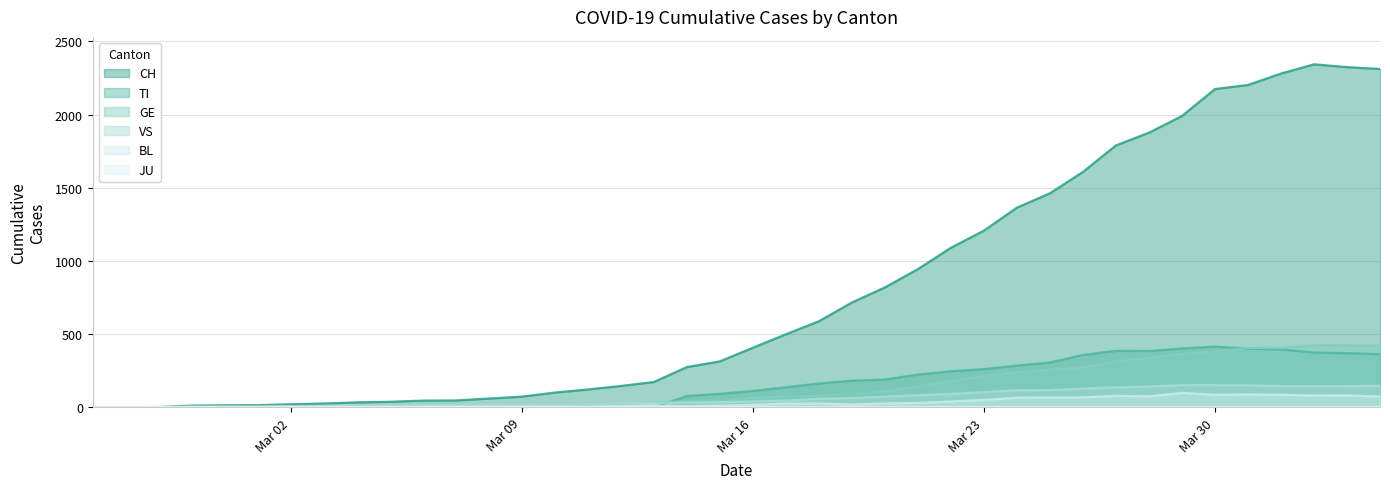

What position from the right is 2020-03-29?

7